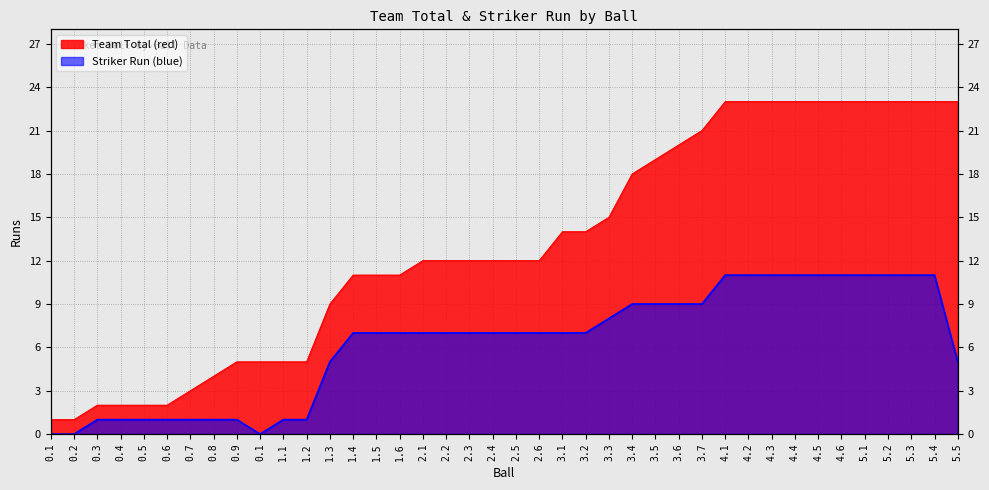

How many categories are shown in the chart?

40